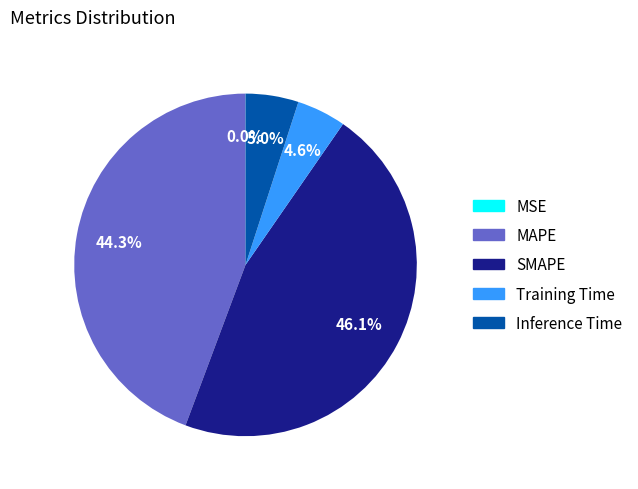

How much of the chart is everything except SMAPE?

53.9%